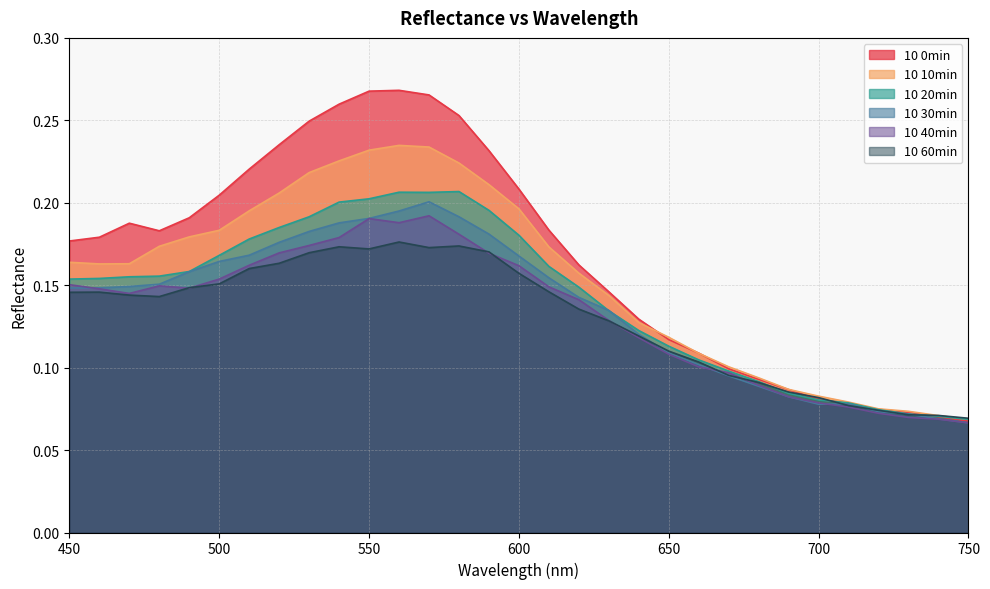

Which category has the highest value across all series?

560